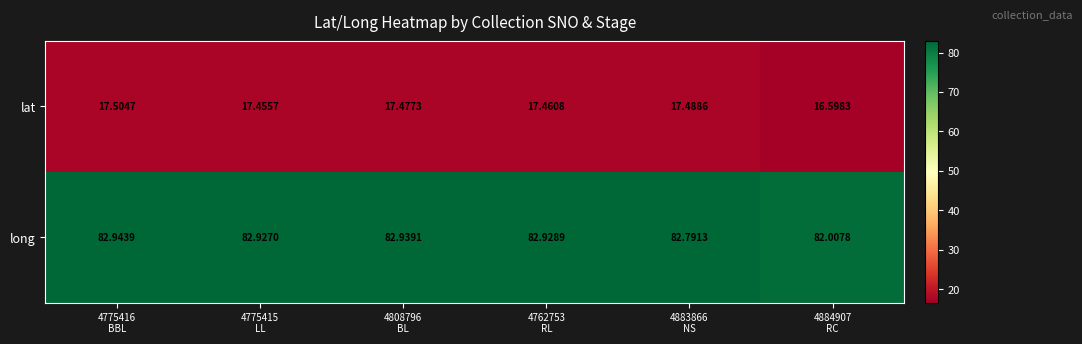

Which series has the largest total across all categories?

long